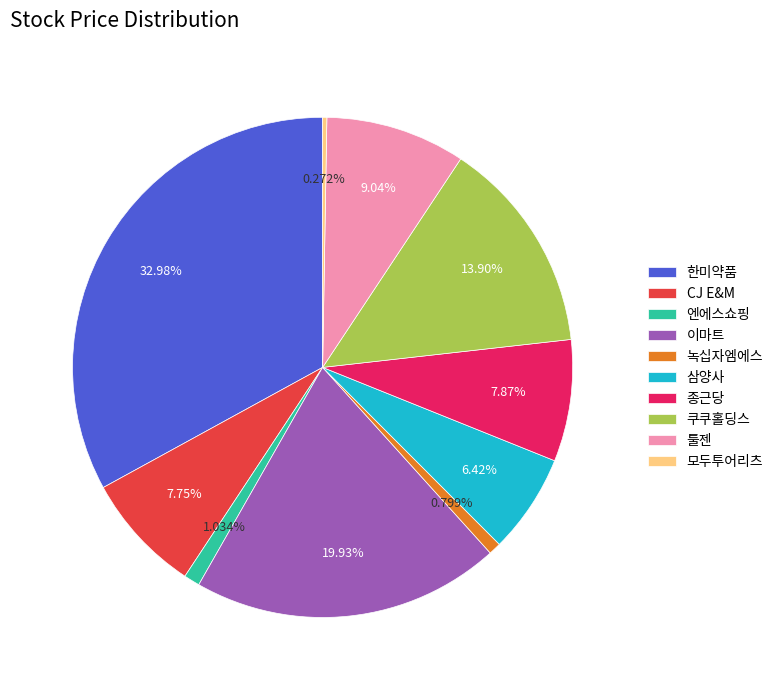

Which category has the biggest portion of the pie?

한미약품